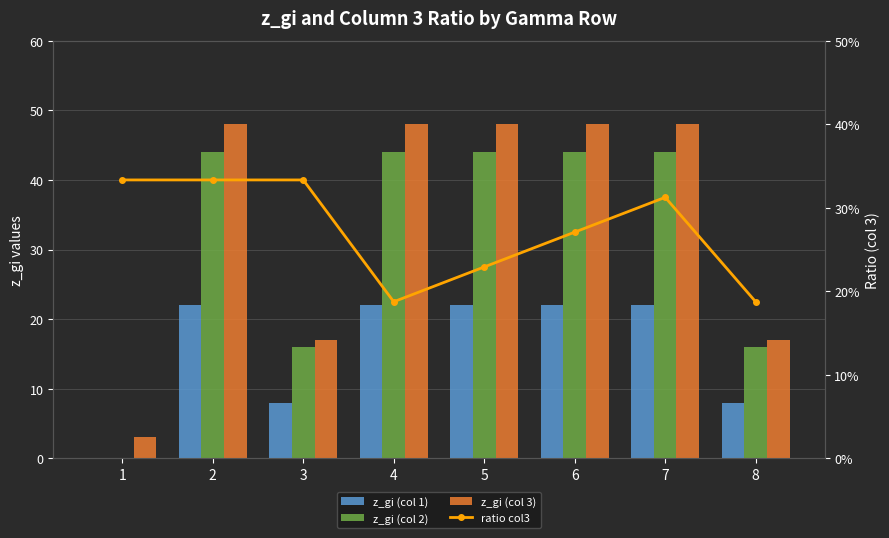

What is the spread (max minus min) of values at 8?

16.8